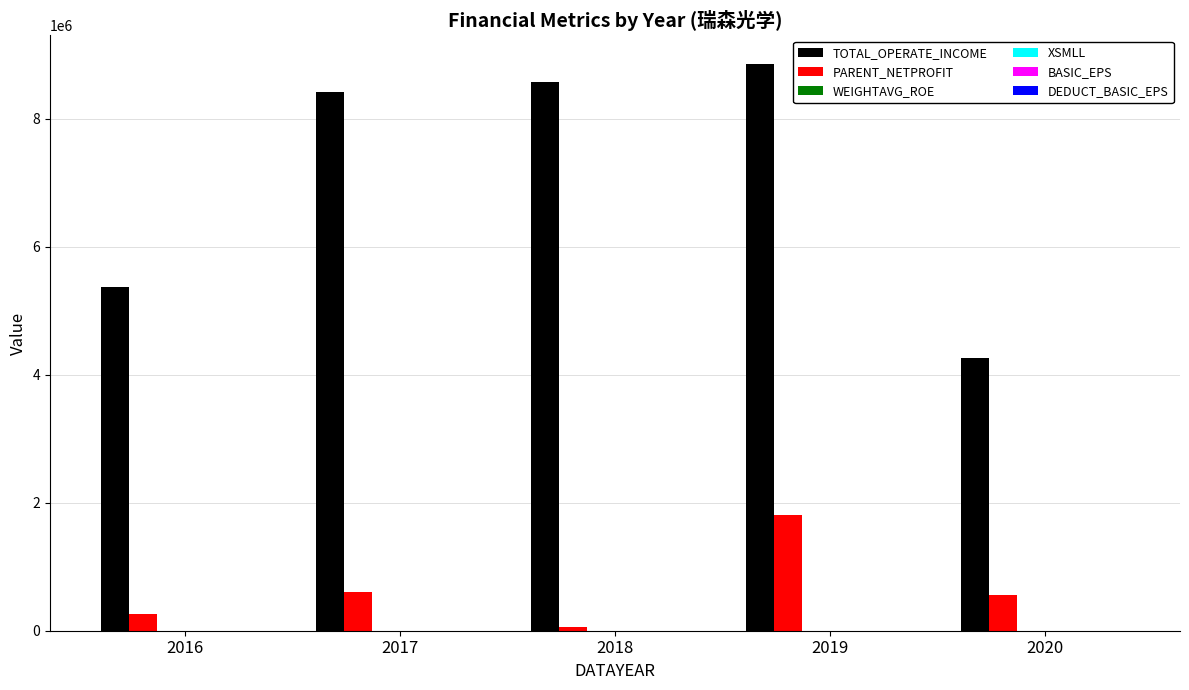

Which series has the largest total across all categories?

TOTAL_OPERATE_INCOME